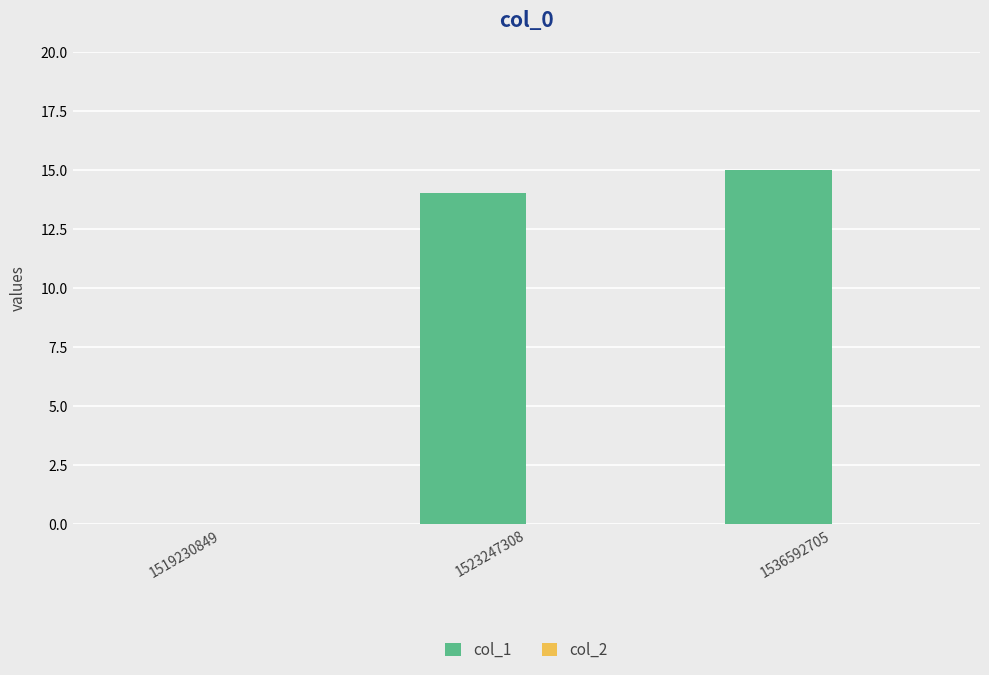

The value at 1519230849 is 0. True or false?

True